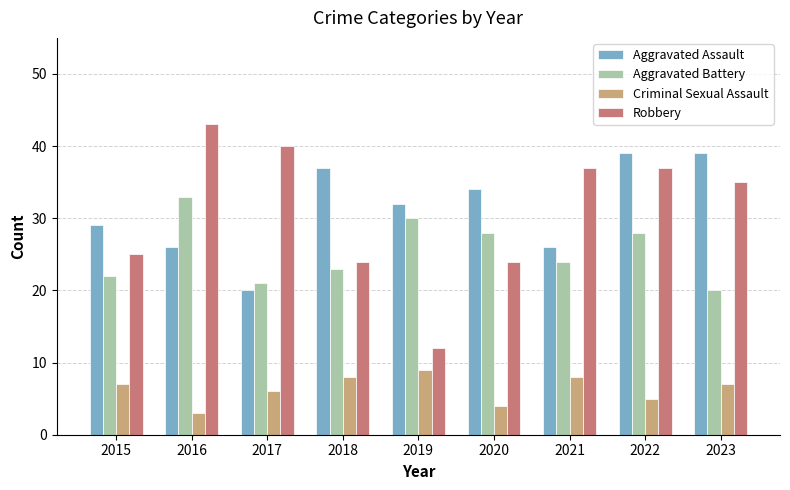

What is the spread (max minus min) of values at 2015?

22